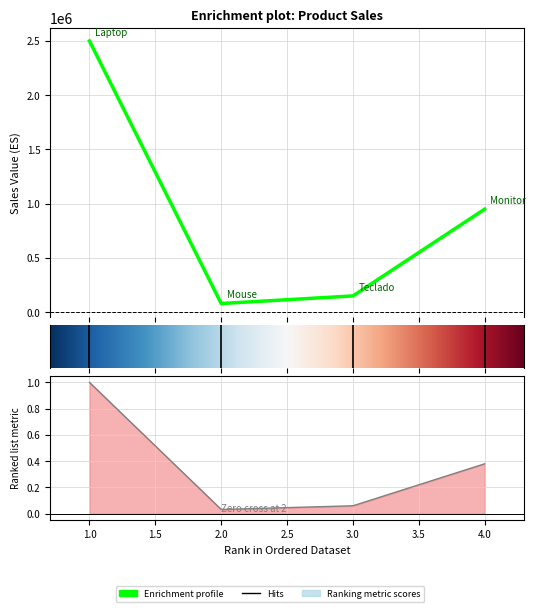

What is the difference between the second highest and minimum values?

870000.0